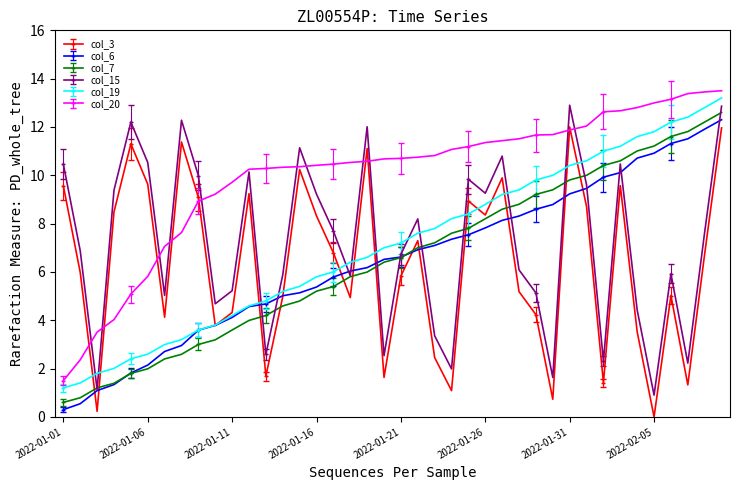

Count the number of data series in this chart.

6